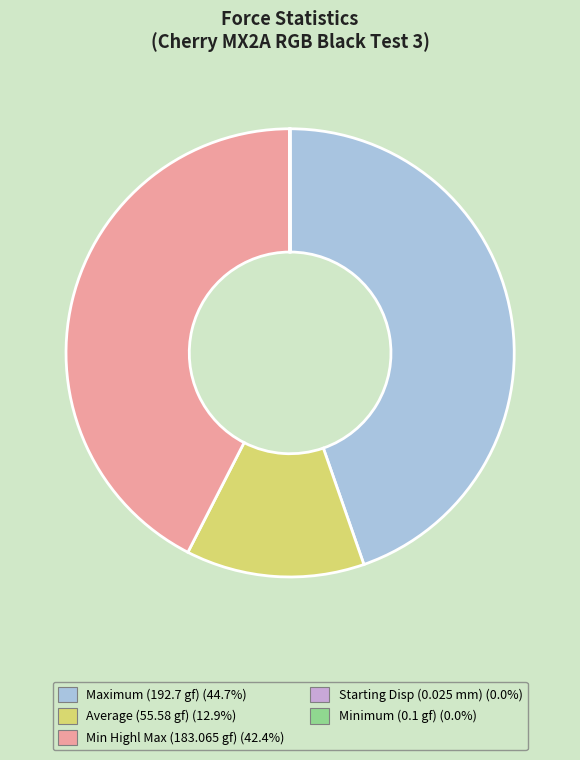

Is there a majority slice in this chart?

No